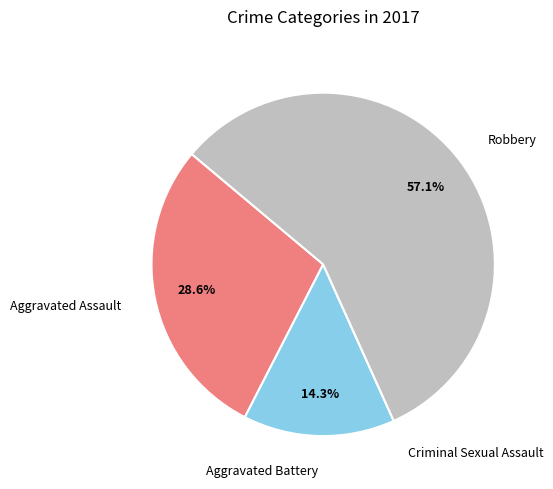

To the nearest percent, what is the average slice percentage?

25%